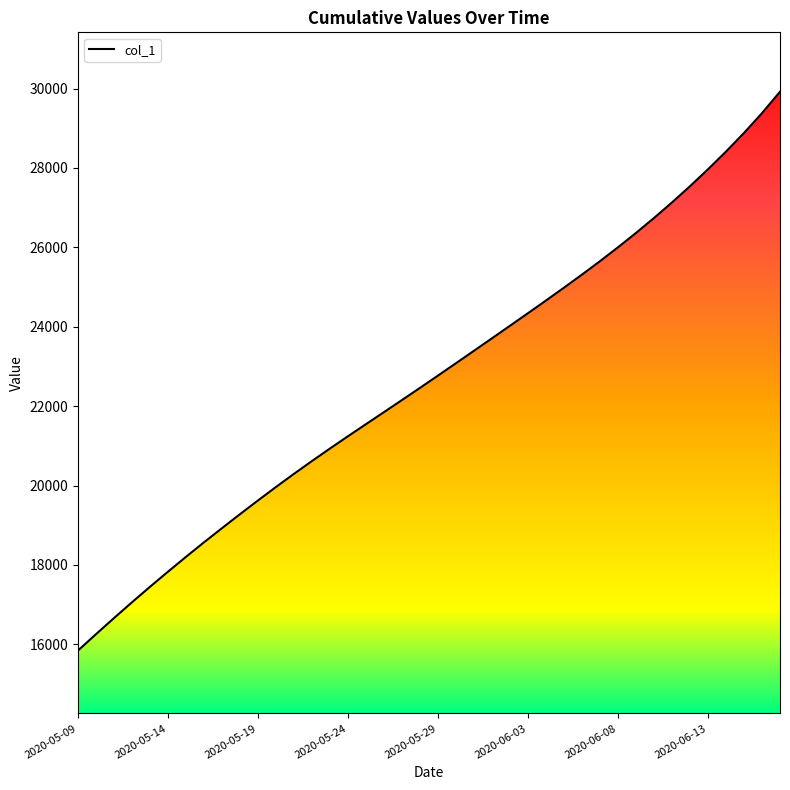

What is the maximum value shown in the chart?

29919.5